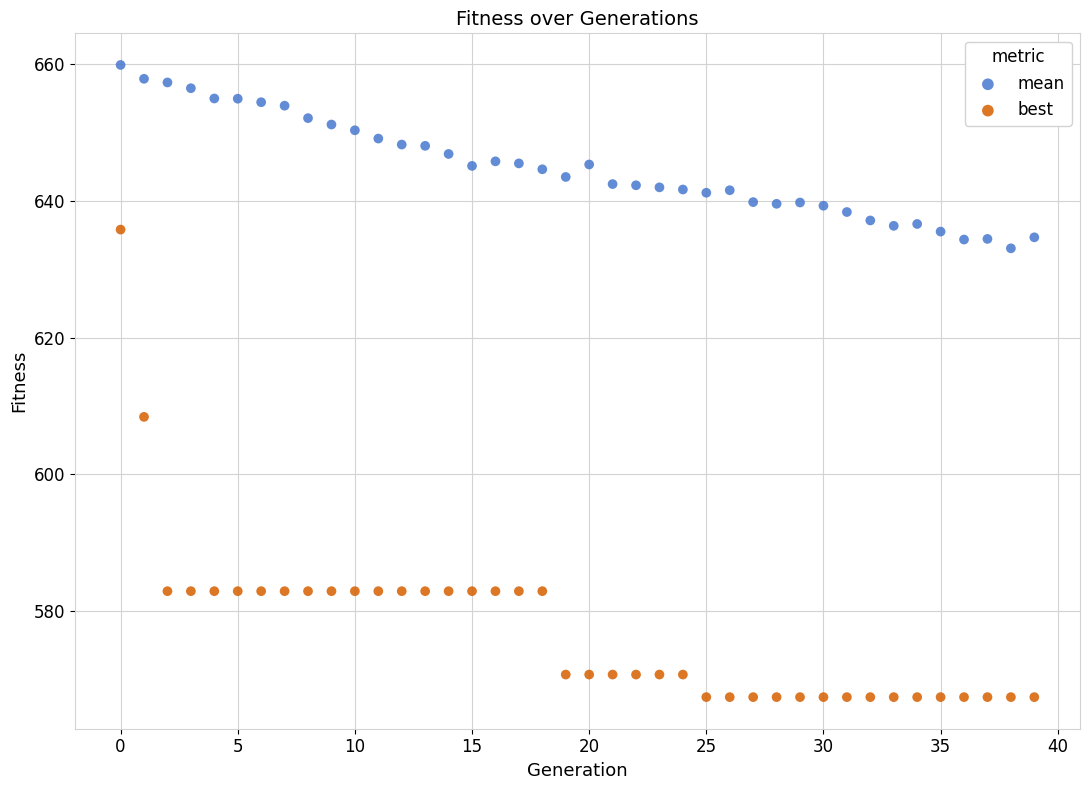

Across all series, what Y value is closest to 613?

608.4